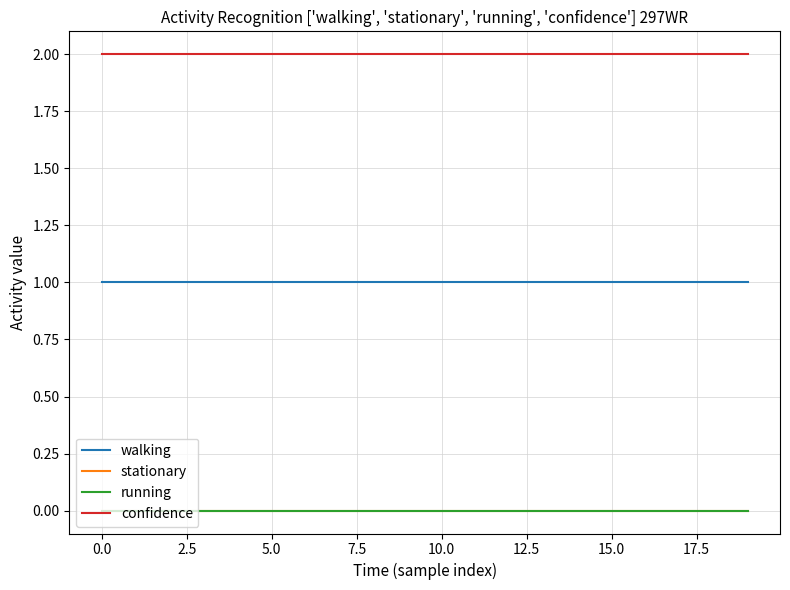

Does the chart display data point markers on the line(s)?

No